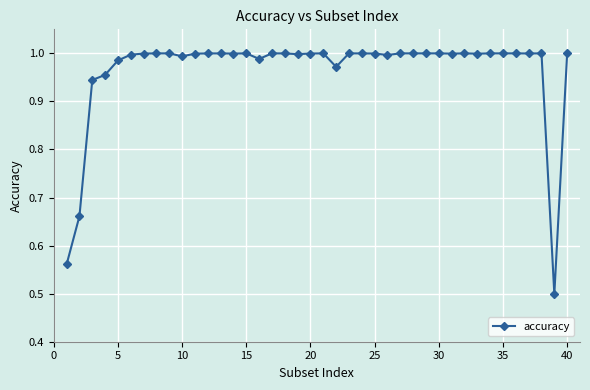

What is the difference between the maximum and minimum values?

0.5